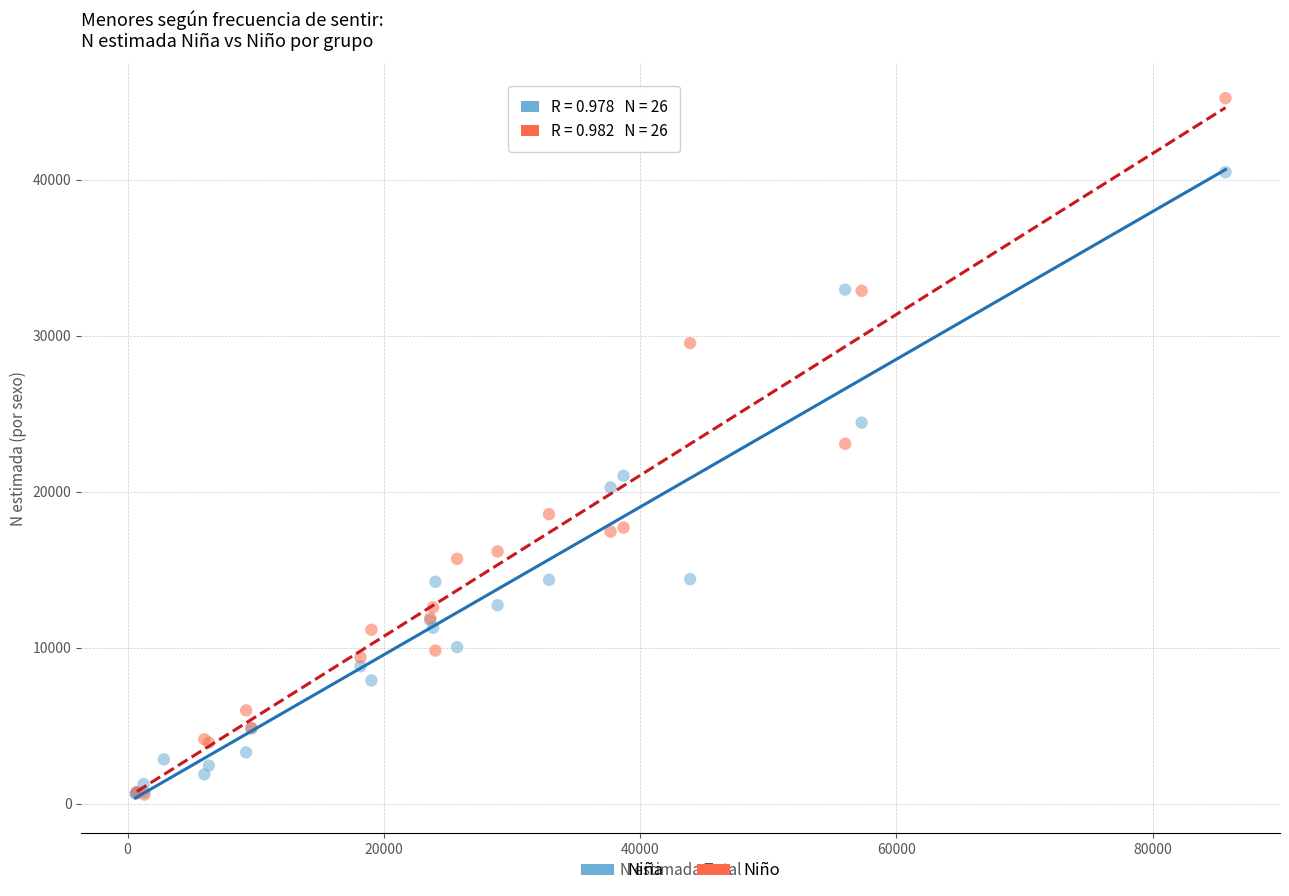

Which series has the largest Y range (max minus min)?

Niño